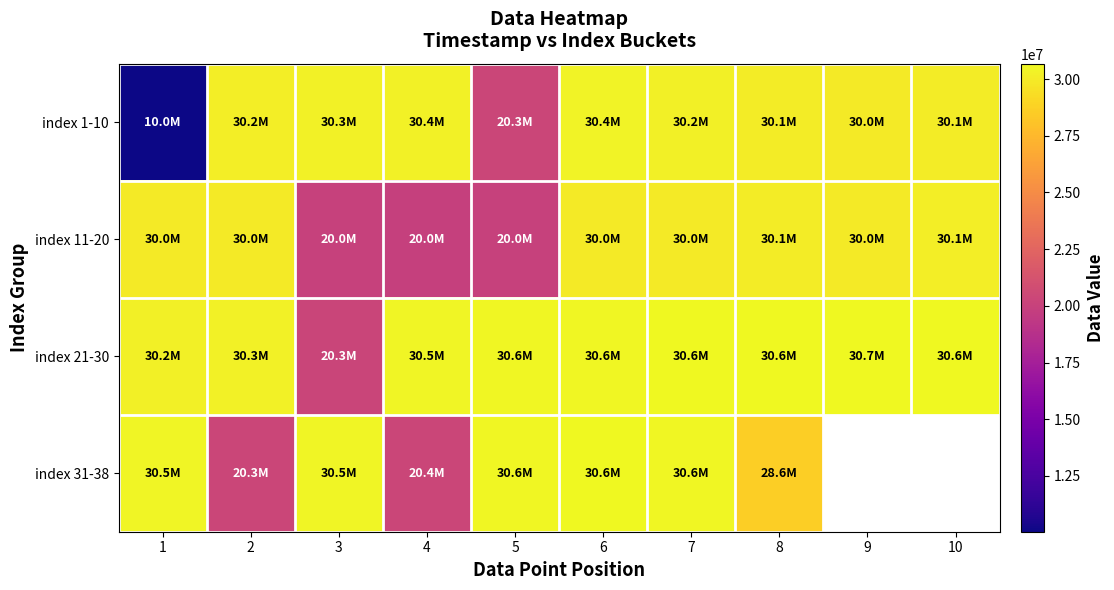

How many data points does each series have?

10